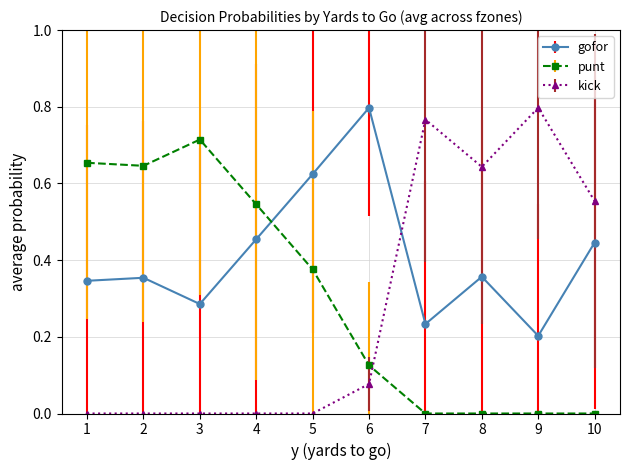

After their last crossing, which series has the higher values: gofor or kick?

kick